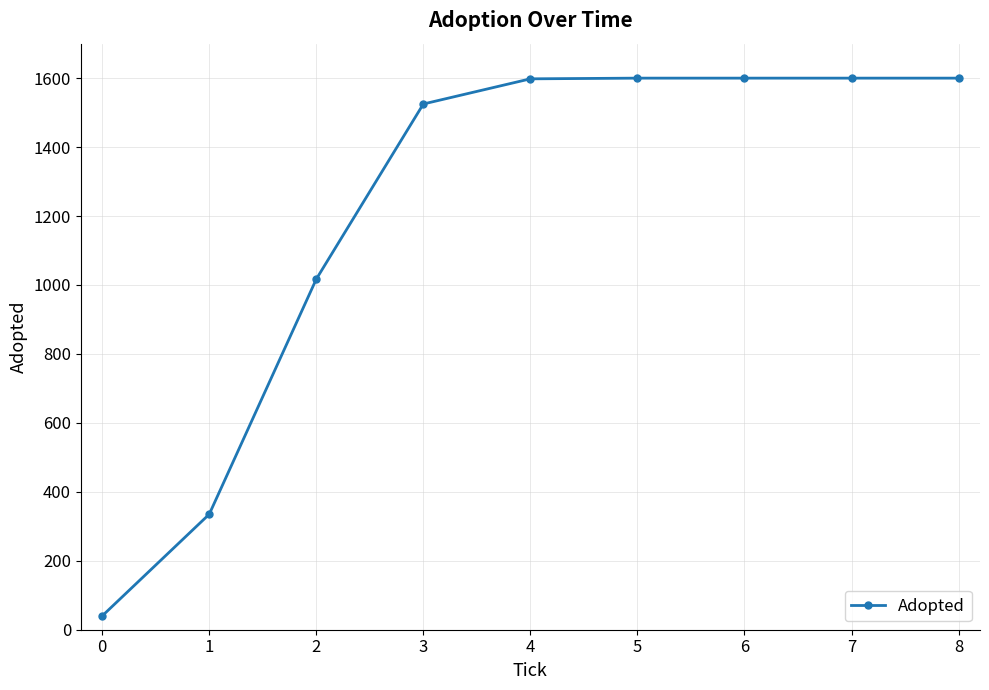

What is the maximum value shown in the chart?

1600